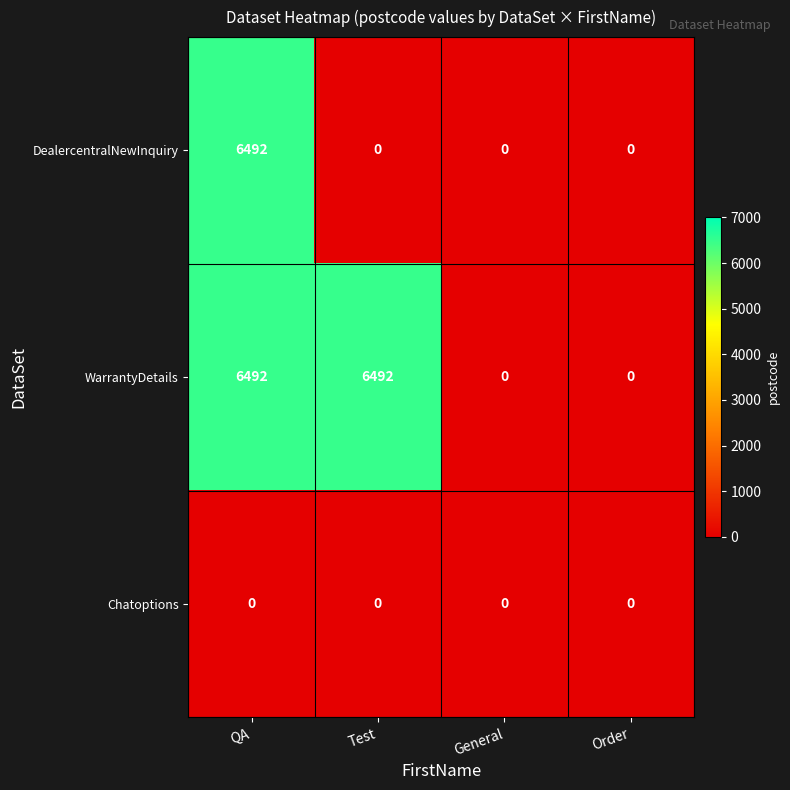

Rank the series by their average value, from lowest to highest.

Chatoptions, DealercentralNewInquiry, WarrantyDetails